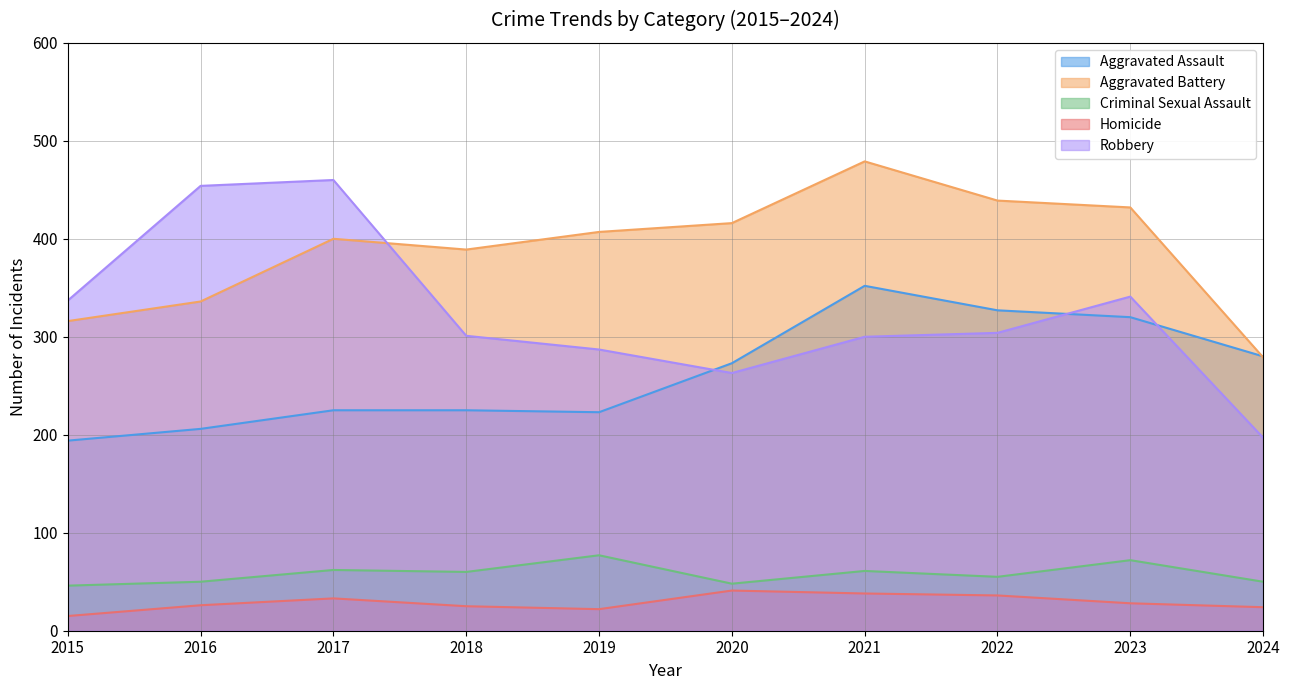

Between 2015 and 2024, which series saw the biggest shift?

Robbery